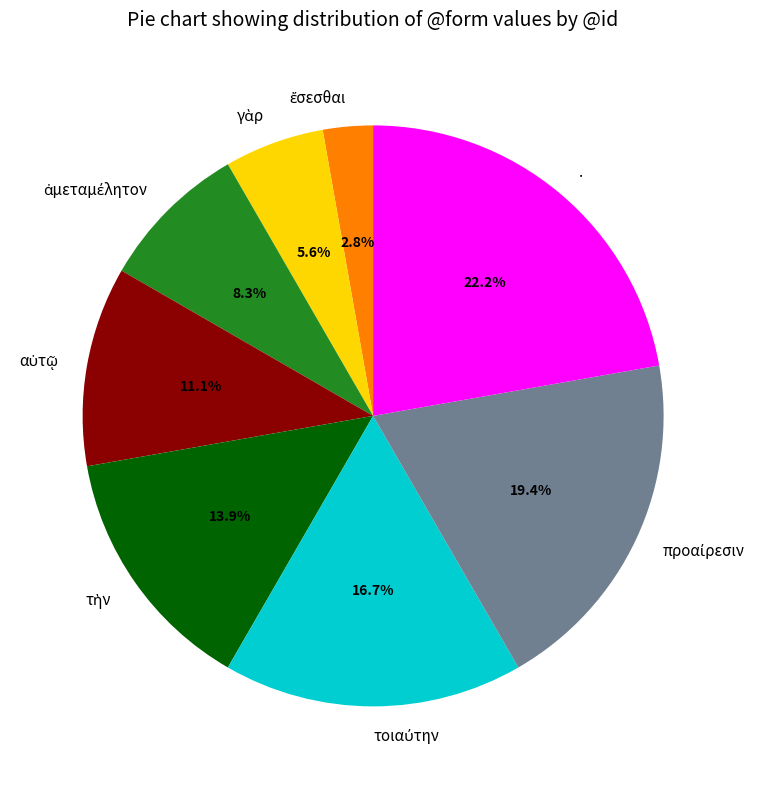

Is there any slice that represents more than half of the pie?

No